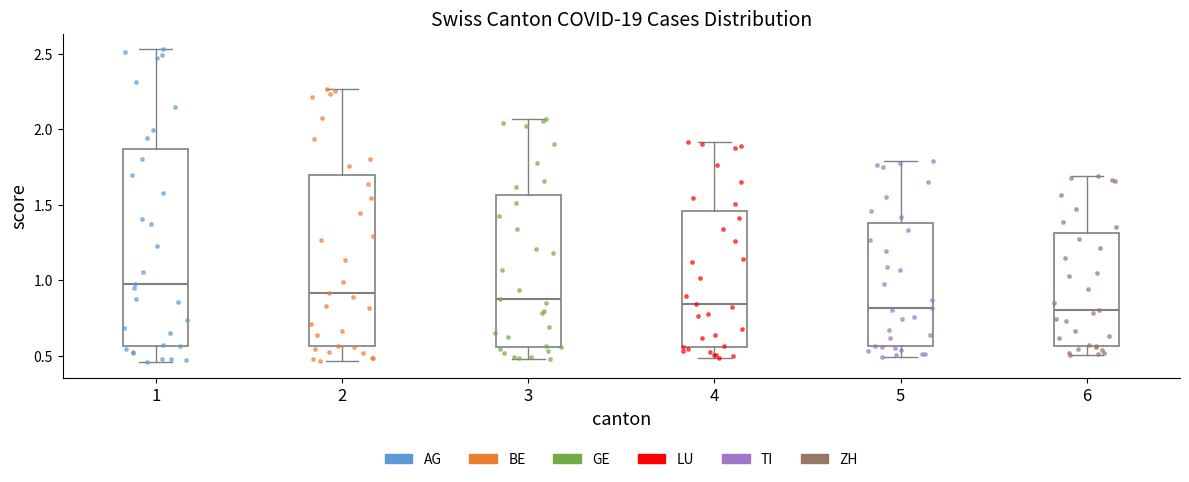

Reading left to right, read every box against the y-axis: the position of its median line, the range the box covers, and the ends of its whiskers. The values are not printed on the chart, so give them approximately, as read against the axis.

1: median 1.00, box 0.55 to 1.85, whiskers 0.45 to 2.55
2: median 0.90, box 0.55 to 1.70, whiskers 0.45 to 2.25
3: median 0.85, box 0.55 to 1.55, whiskers 0.45 to 2.05
4: median 0.85, box 0.55 to 1.45, whiskers 0.50 to 1.90
5: median 0.80, box 0.55 to 1.40, whiskers 0.50 to 1.80
6: median 0.80, box 0.55 to 1.30, whiskers 0.50 to 1.70